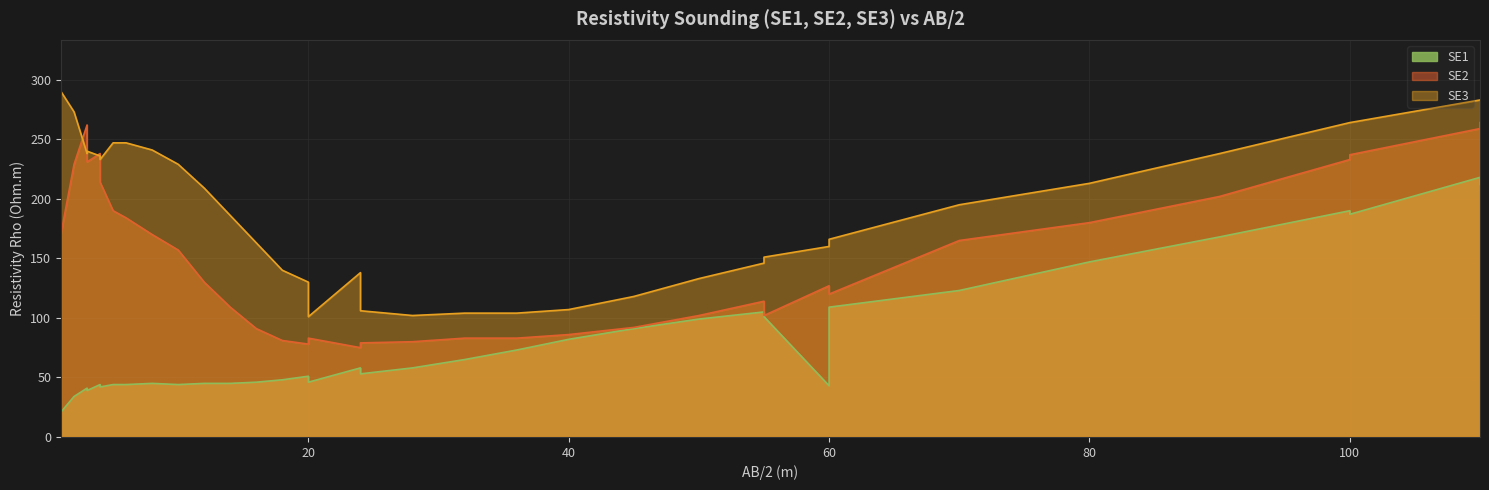

Rank the series by their maximum value, from highest to lowest.

SE3, SE2, SE1